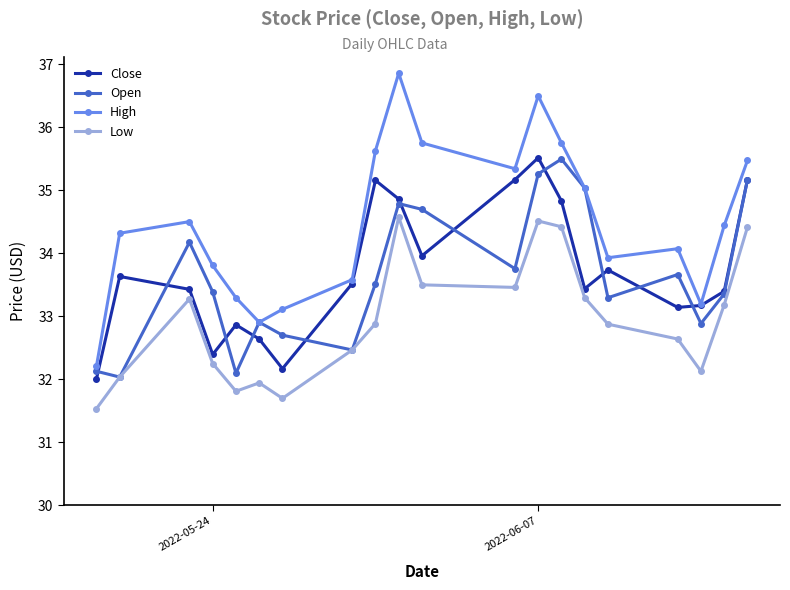

What is the value of the Open point at the 2nd from the left?

32.0